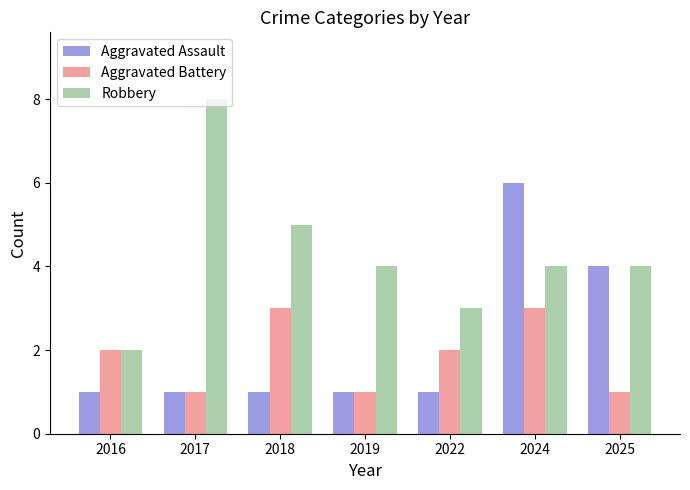

Reading left to right, transcribe all the data shown in this chart.

Aggravated Assault: 1	1	1	1	1	6	4
Aggravated Battery: 2	1	3	1	2	3	1
Robbery: 2	8	5	4	3	4	4